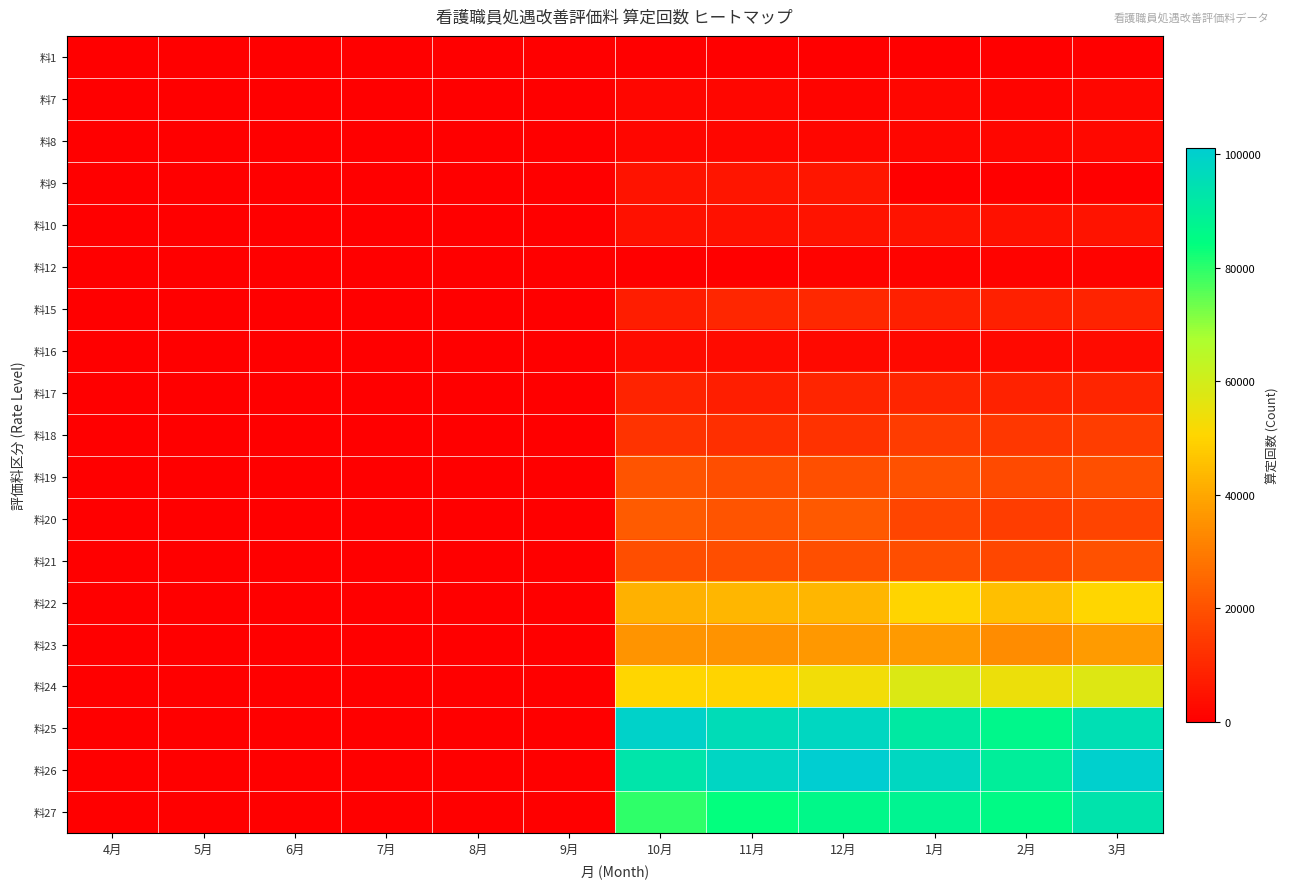

Which category has the highest value across all series?

12月